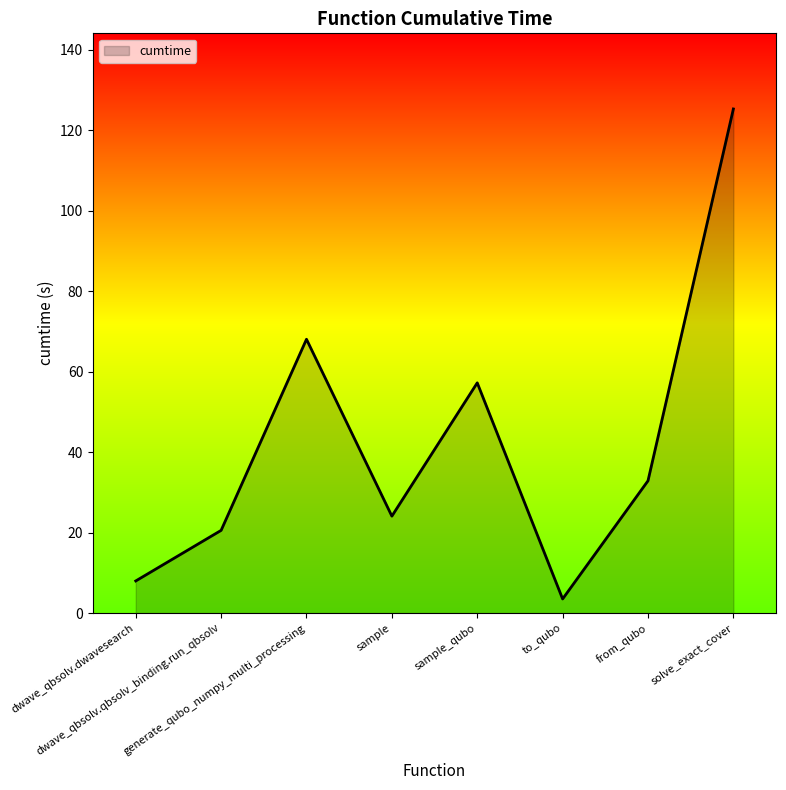

At which label is the value closest to 64?

generate_qubo_numpy_multi_processing